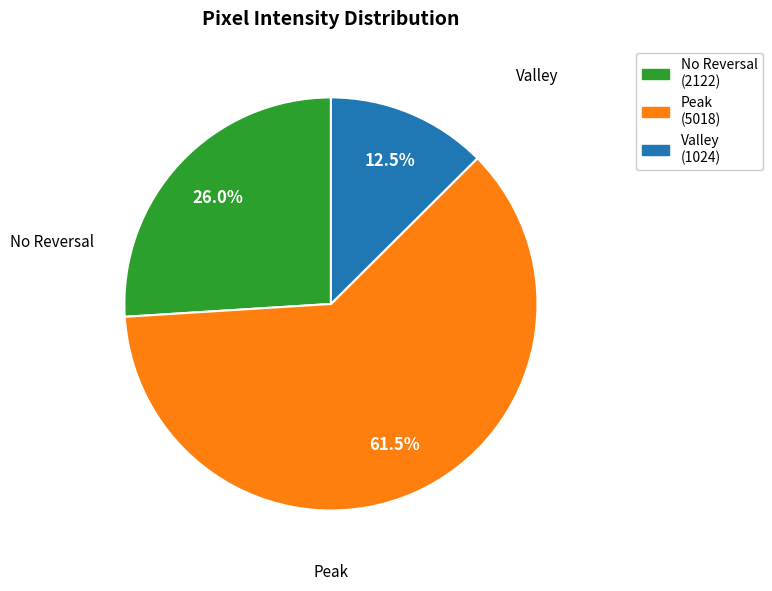

Does any single category account for the majority?

Yes